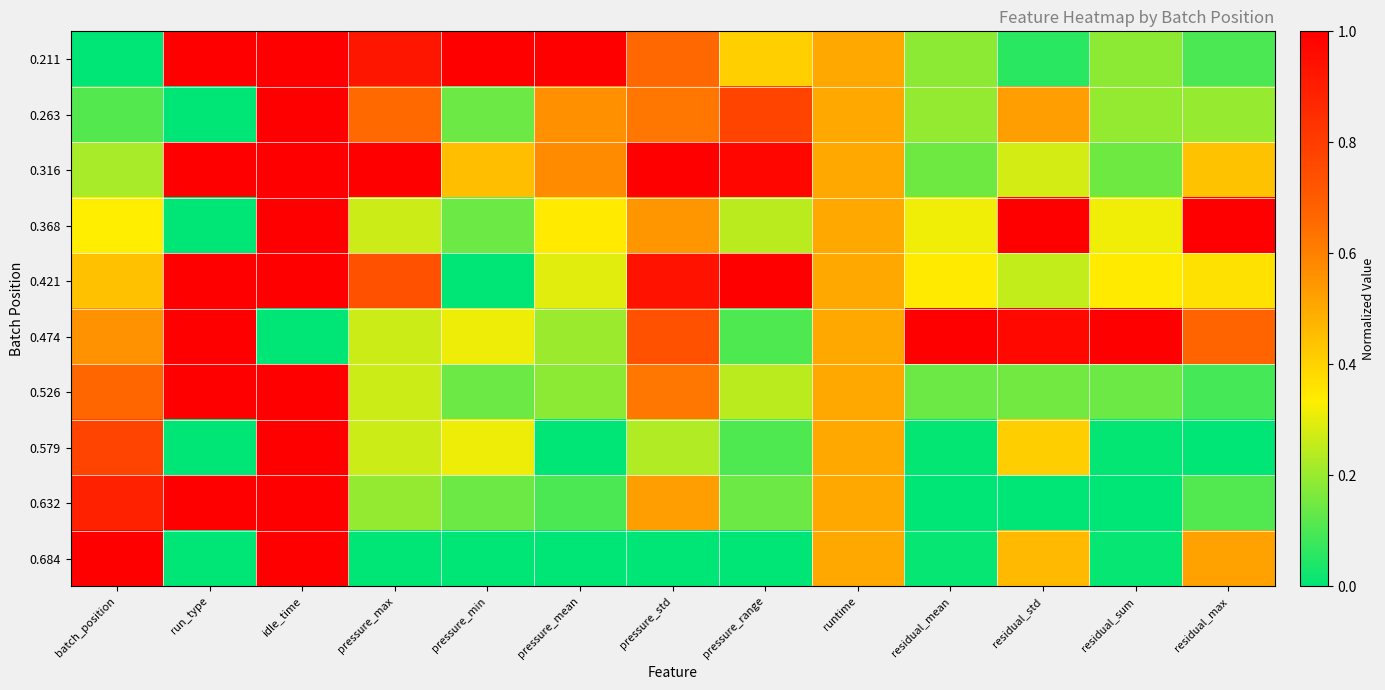

Reading left to right, extract all data points from this chart.

0.211: batch_position=0.0	run_type=1.0	idle_time=1.0	pressure_max=0.9	pressure_min=1.0	pressure_mean=1.0	pressure_std=0.7	pressure_range=0.4	runtime=0.5	residual_mean=0.2	residual_std=0.1	residual_sum=0.2	residual_max=0.1
0.263: batch_position=0.1	run_type=0.0	idle_time=1.0	pressure_max=0.7	pressure_min=0.1	pressure_mean=0.6	pressure_std=0.6	pressure_range=0.8	runtime=0.5	residual_mean=0.2	residual_std=0.5	residual_sum=0.2	residual_max=0.2
0.316: batch_position=0.2	run_type=1.0	idle_time=1.0	pressure_max=1.0	pressure_min=0.5	pressure_mean=0.6	pressure_std=1.0	pressure_range=1.0	runtime=0.5	residual_mean=0.1	residual_std=0.3	residual_sum=0.1	residual_max=0.4
0.368: batch_position=0.3	run_type=0.0	idle_time=1.0	pressure_max=0.3	pressure_min=0.1	pressure_mean=0.3	pressure_std=0.5	pressure_range=0.2	runtime=0.5	residual_mean=0.3	residual_std=1.0	residual_sum=0.3	residual_max=1.0
0.421: batch_position=0.4	run_type=1.0	idle_time=1.0	pressure_max=0.7	pressure_min=0.0	pressure_mean=0.3	pressure_std=0.9	pressure_range=1.0	runtime=0.5	residual_mean=0.3	residual_std=0.3	residual_sum=0.3	residual_max=0.4
0.474: batch_position=0.6	run_type=1.0	idle_time=0.0	pressure_max=0.3	pressure_min=0.3	pressure_mean=0.2	pressure_std=0.7	pressure_range=0.1	runtime=0.5	residual_mean=1.0	residual_std=1.0	residual_sum=1.0	residual_max=0.7
0.526: batch_position=0.7	run_type=1.0	idle_time=1.0	pressure_max=0.3	pressure_min=0.1	pressure_mean=0.2	pressure_std=0.6	pressure_range=0.2	runtime=0.5	residual_mean=0.1	residual_std=0.2	residual_sum=0.1	residual_max=0.1
0.579: batch_position=0.8	run_type=0.0	idle_time=1.0	pressure_max=0.3	pressure_min=0.3	pressure_mean=0.0	pressure_std=0.2	pressure_range=0.1	runtime=0.5	residual_mean=0.0	residual_std=0.4	residual_sum=0.0	residual_max=0.0
0.632: batch_position=0.9	run_type=1.0	idle_time=1.0	pressure_max=0.2	pressure_min=0.1	pressure_mean=0.1	pressure_std=0.5	pressure_range=0.1	runtime=0.5	residual_mean=0.0	residual_std=0.0	residual_sum=0.0	residual_max=0.1
0.684: batch_position=1.0	run_type=0.0	idle_time=1.0	pressure_max=0.0	pressure_min=0.0	pressure_mean=0.0	pressure_std=0.0	pressure_range=0.0	runtime=0.5	residual_mean=0.0	residual_std=0.5	residual_sum=0.0	residual_max=0.5